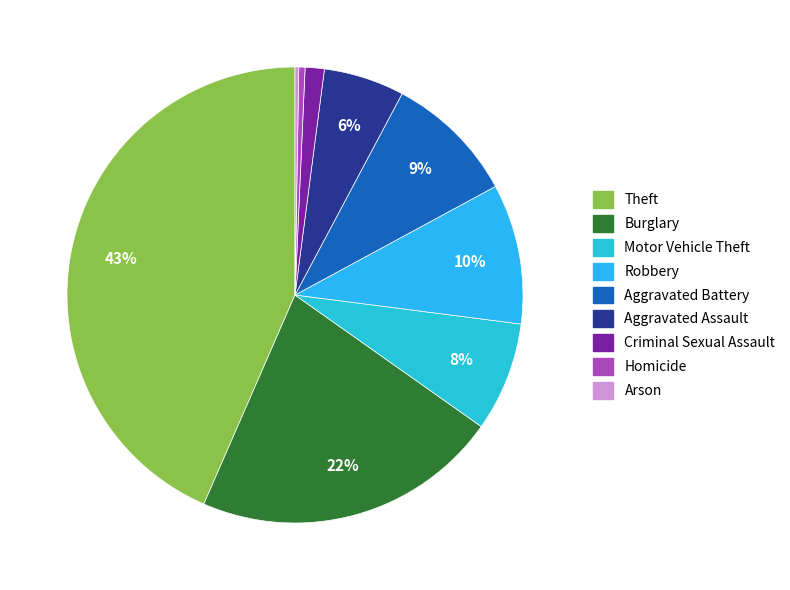

Which slice is the largest?

Theft